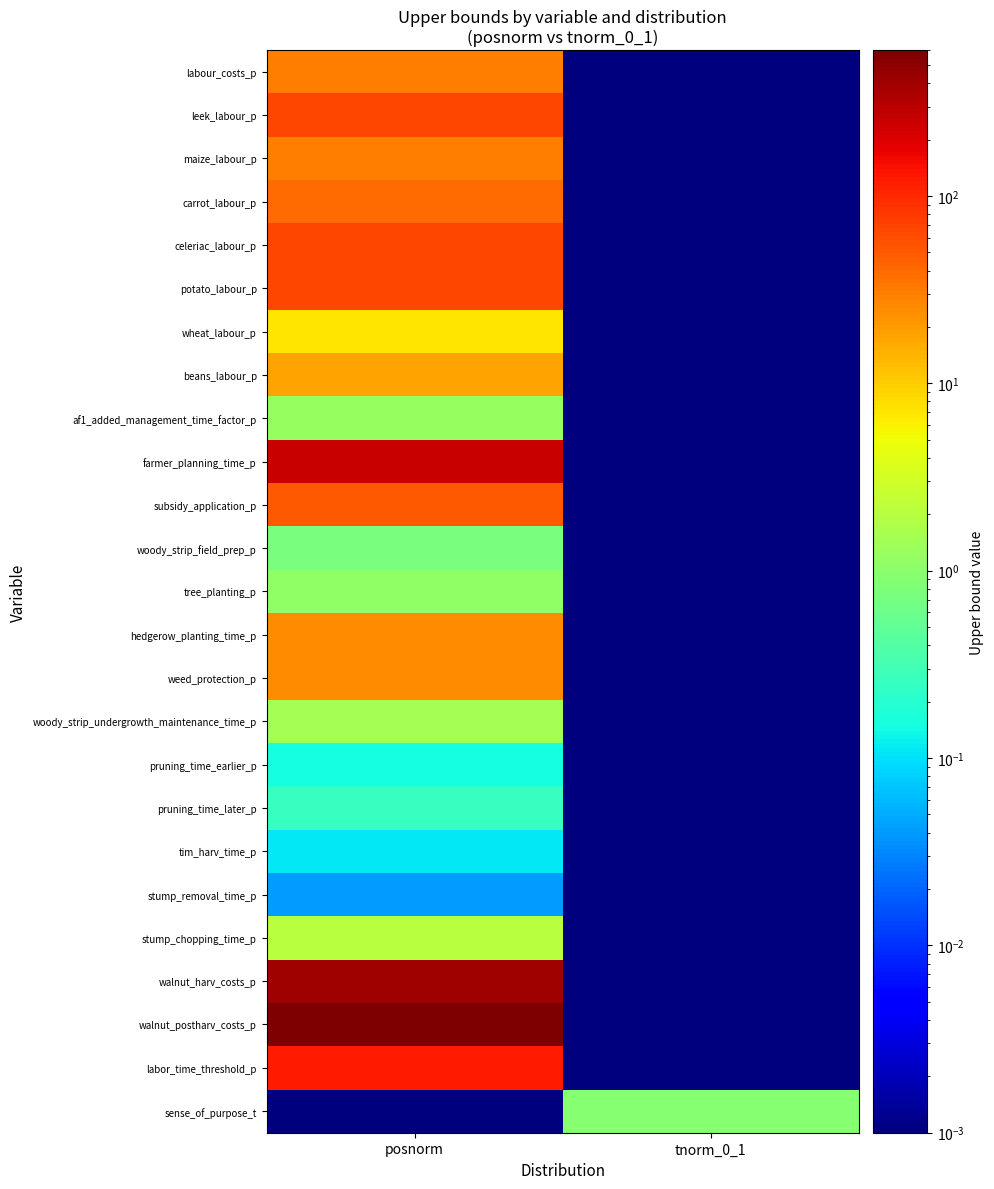

Reading right to left, extract all data points from this chart.

labour_costs_p: tnorm_0_1=0.0	posnorm=30.0
leek_labour_p: tnorm_0_1=0.0	posnorm=66.0
maize_labour_p: tnorm_0_1=0.0	posnorm=31.0
carrot_labour_p: tnorm_0_1=0.0	posnorm=39.0
celeriac_labour_p: tnorm_0_1=0.0	posnorm=66.0
potato_labour_p: tnorm_0_1=0.0	posnorm=66.0
wheat_labour_p: tnorm_0_1=0.0	posnorm=7.0
beans_labour_p: tnorm_0_1=0.0	posnorm=18.0
af1_added_management_time_factor_p: tnorm_0_1=0.0	posnorm=1.2
farmer_planning_time_p: tnorm_0_1=0.0	posnorm=250.0
subsidy_application_p: tnorm_0_1=0.0	posnorm=50.0
woody_strip_field_prep_p: tnorm_0_1=0.0	posnorm=0.8
tree_planting_p: tnorm_0_1=0.0	posnorm=1.1
hedgerow_planting_time_p: tnorm_0_1=0.0	posnorm=24.0
weed_protection_p: tnorm_0_1=0.0	posnorm=25.0
woody_strip_undergrowth_maintenance_time_p: tnorm_0_1=0.0	posnorm=1.5
pruning_time_earlier_p: tnorm_0_1=0.0	posnorm=0.1
pruning_time_later_p: tnorm_0_1=0.0	posnorm=0.2
tim_harv_time_p: tnorm_0_1=0.0	posnorm=0.1
stump_removal_time_p: tnorm_0_1=0.0	posnorm=0.0
stump_chopping_time_p: tnorm_0_1=0.0	posnorm=2.0
walnut_harv_costs_p: tnorm_0_1=0.0	posnorm=400.0
walnut_postharv_costs_p: tnorm_0_1=0.0	posnorm=600.0
labor_time_threshold_p: tnorm_0_1=0.0	posnorm=120.0
sense_of_purpose_t: tnorm_0_1=0.9	posnorm=0.0